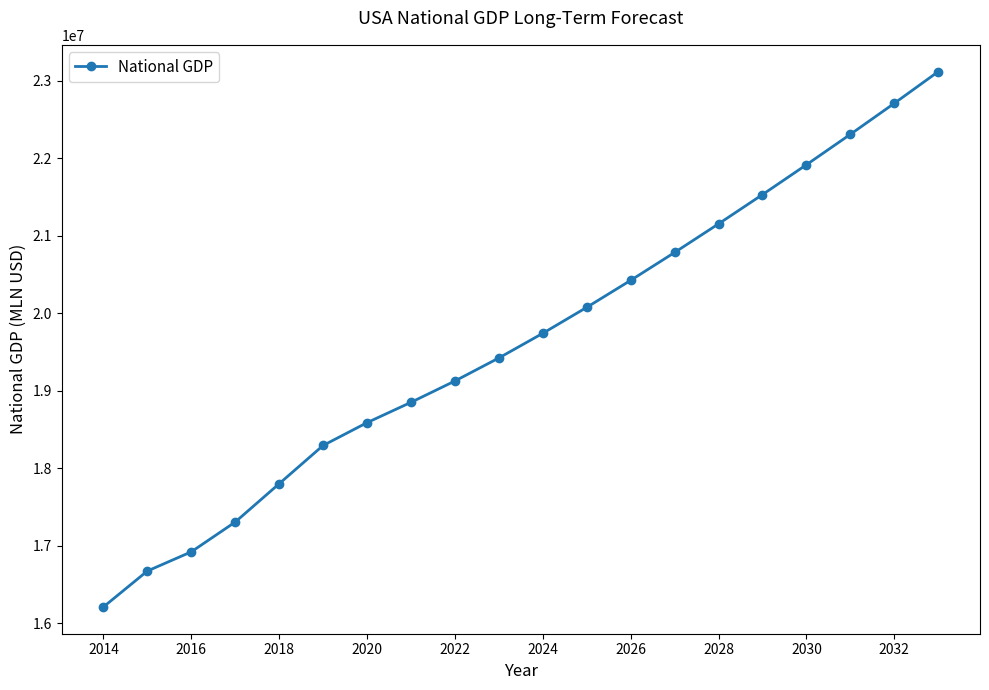

What is the value of the 3rd point from the left?

16919603.4